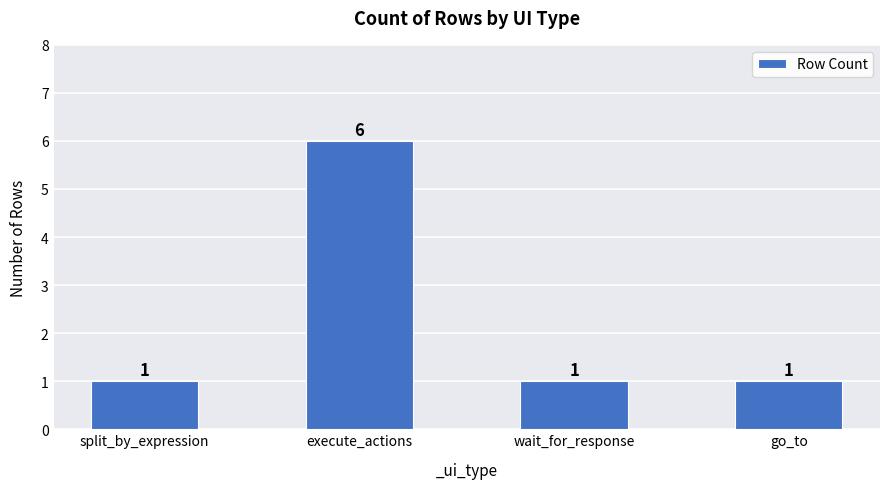

How many distinct data groups are displayed?

1